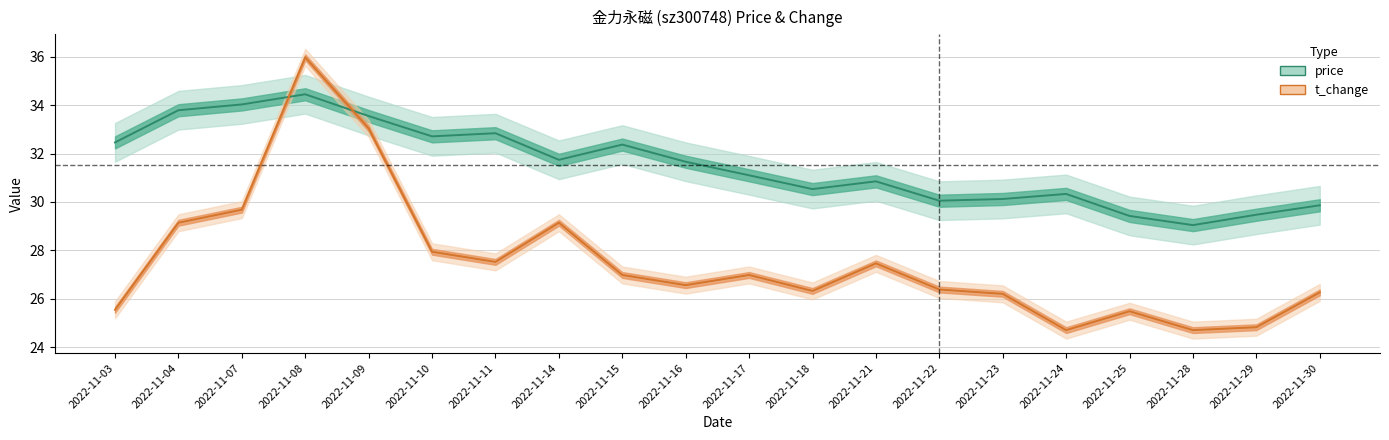

The value of price at 2022-11-16 is 31.7. True or false?

True